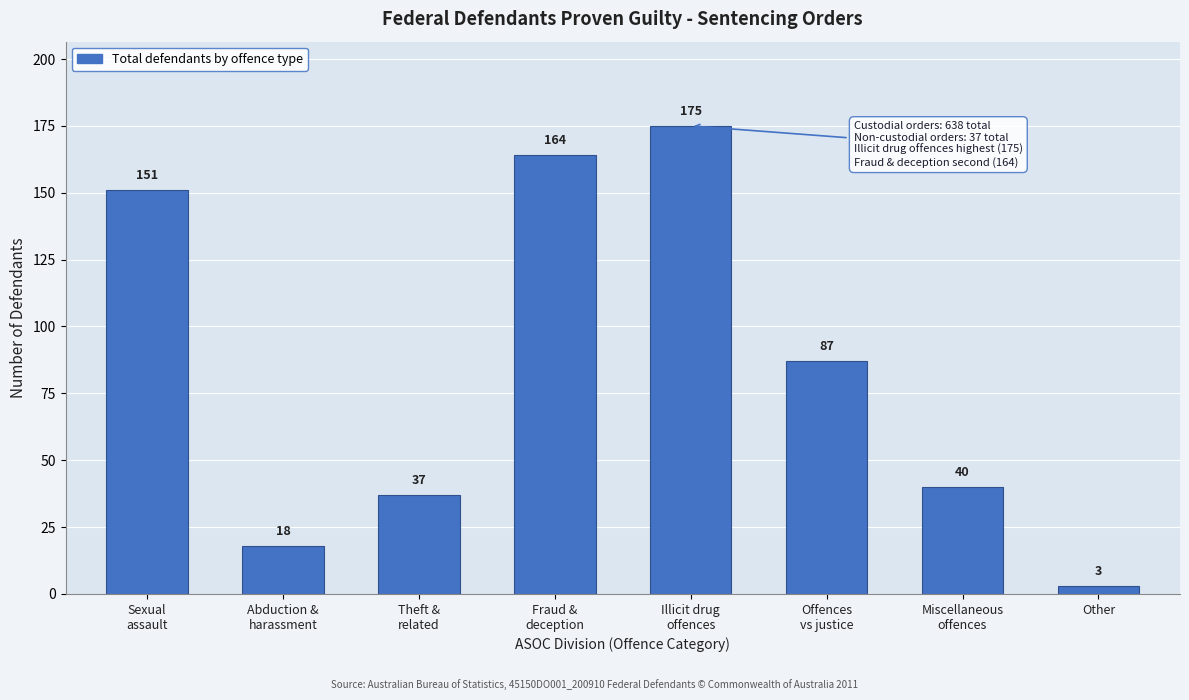

Reading left to right, list all the values displayed in this chart.

151	18	37	164	175	87	40	3